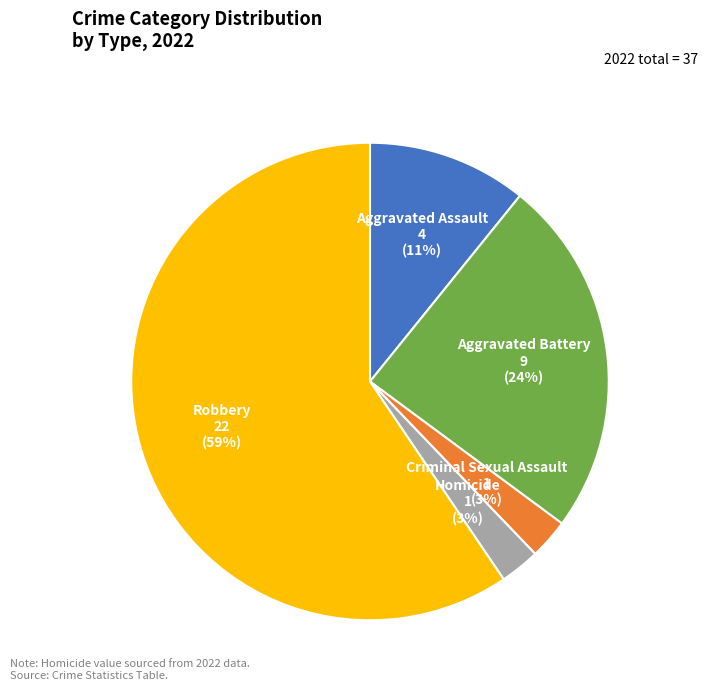

Is there a majority slice in this chart?

Yes